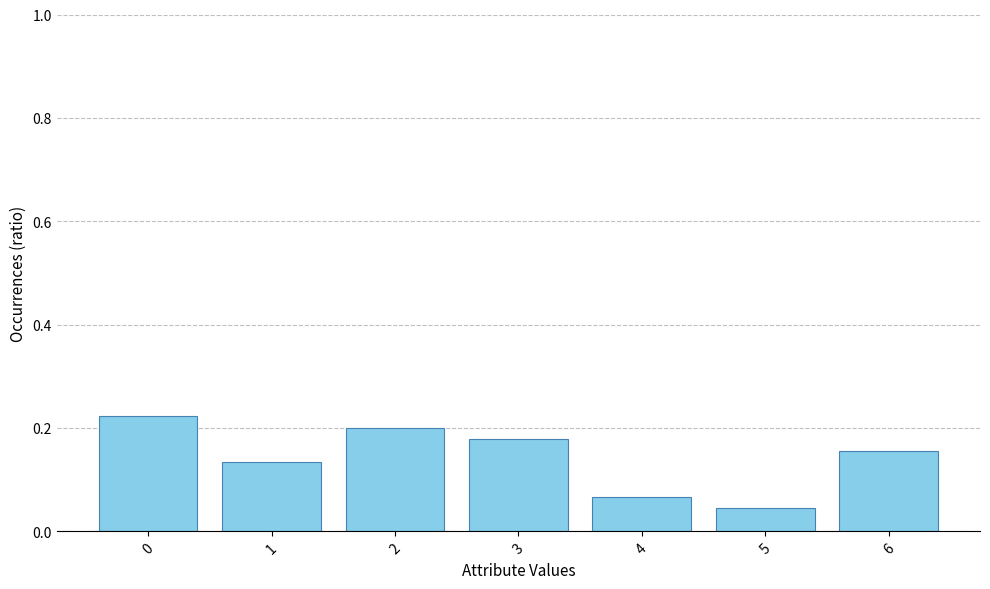

At which category does the chart reach its minimum across all series?

5